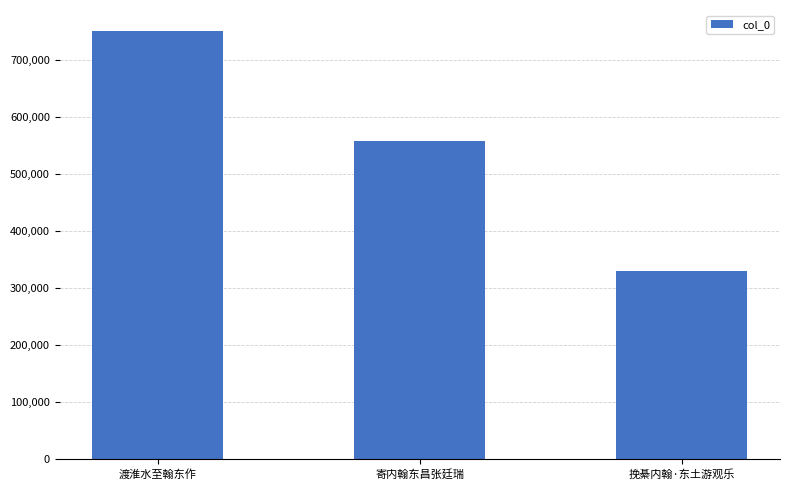

List the labels in order of value, largest first.

渡淮水至翰东作, 寄内翰东昌张廷瑞, 挽綦内翰·东土游观乐